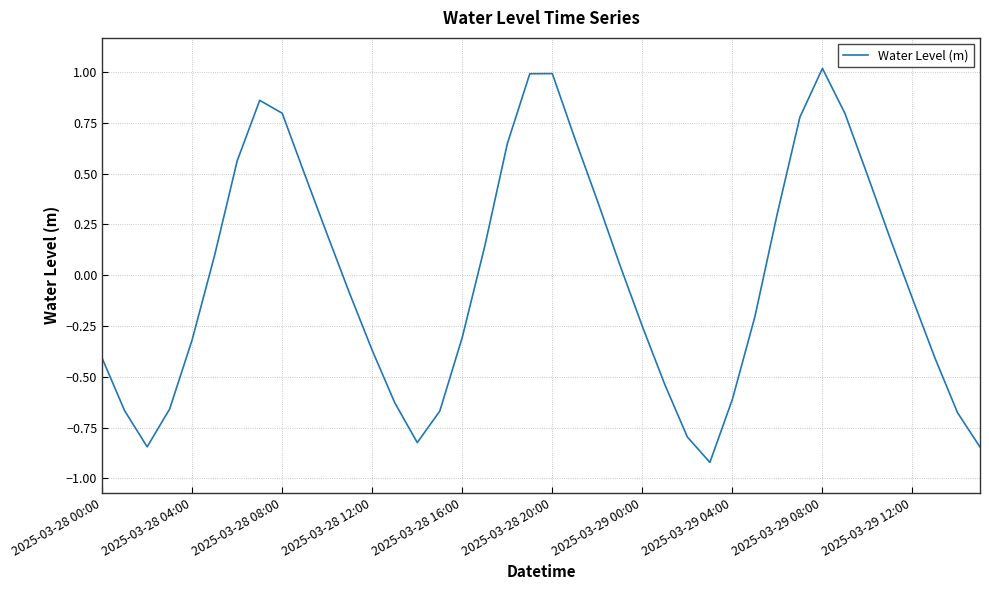

What is the smallest value displayed?

-0.9